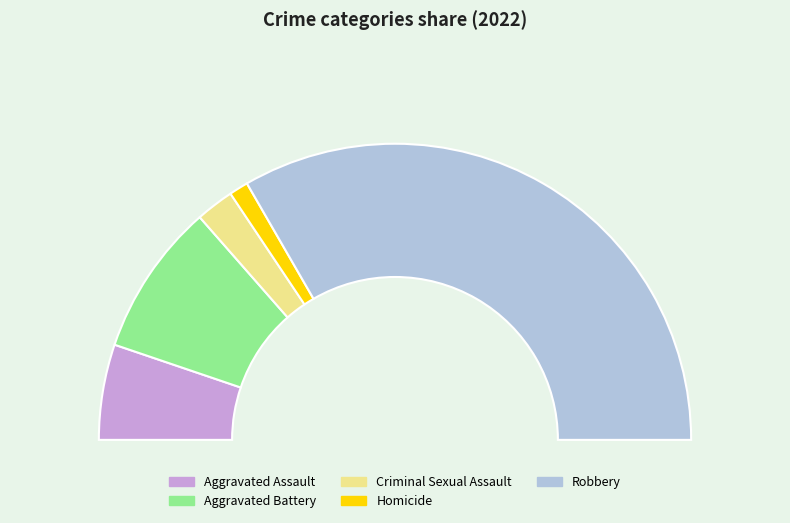

What percentage do Aggravated Assault and Robbery together represent?

77.1%